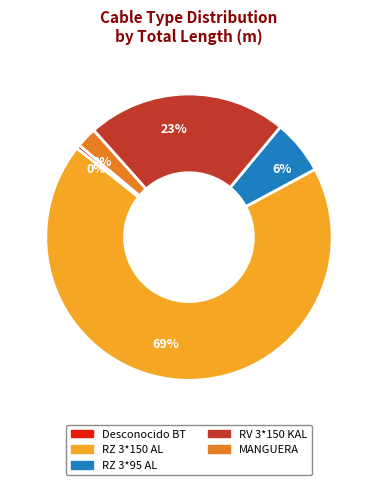

How many slices are in this pie chart?

5